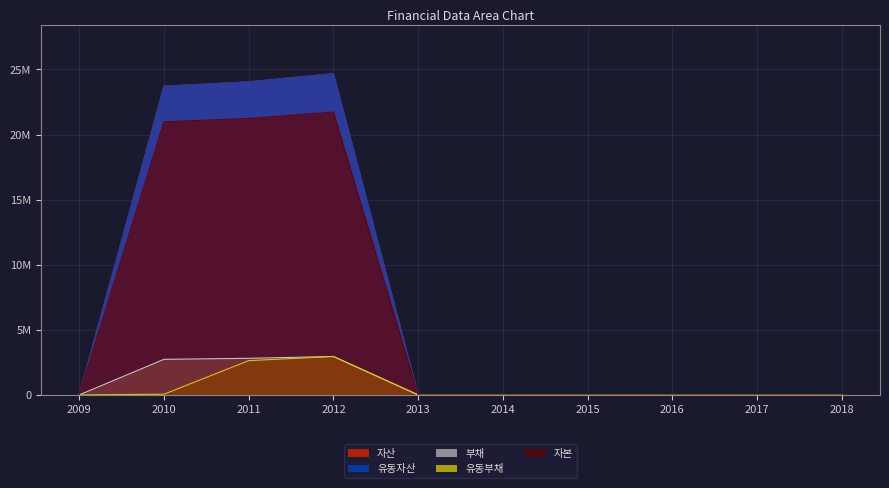

Reading right to left, extract all data points from this chart.

자산: 2018=0	2017=0	2016=0	2015=0	2014=0	2013=0	2012=24678586	2011=24045080	2010=23713557	2009=0
유동자산: 2018=0	2017=0	2016=0	2015=0	2014=0	2013=0	2012=24678586	2011=24045080	2010=23713557	2009=0
부채: 2018=0	2017=0	2016=0	2015=0	2014=0	2013=0	2012=2952087	2011=2811173	2010=2732276	2009=0
유동부채: 2018=0	2017=0	2016=0	2015=0	2014=0	2013=0	2012=2952087	2011=2630896	2010=55050	2009=0
자본: 2018=0	2017=0	2016=0	2015=0	2014=0	2013=0	2012=21726499	2011=21233907	2010=20981281	2009=0